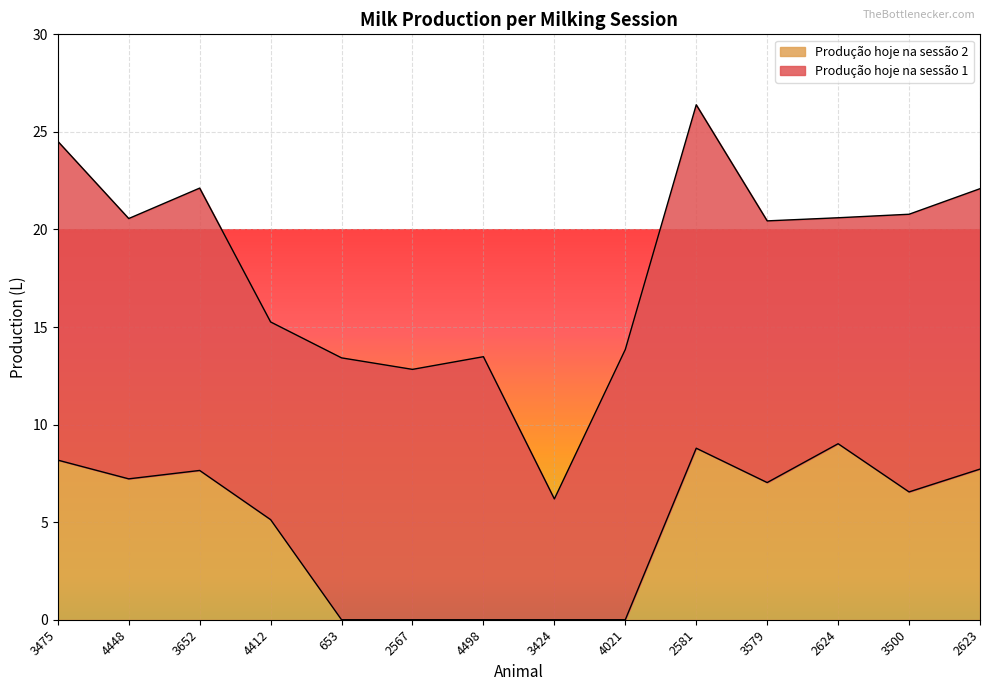

The chart shows a value of 0.0 at 4021. True or false?

True